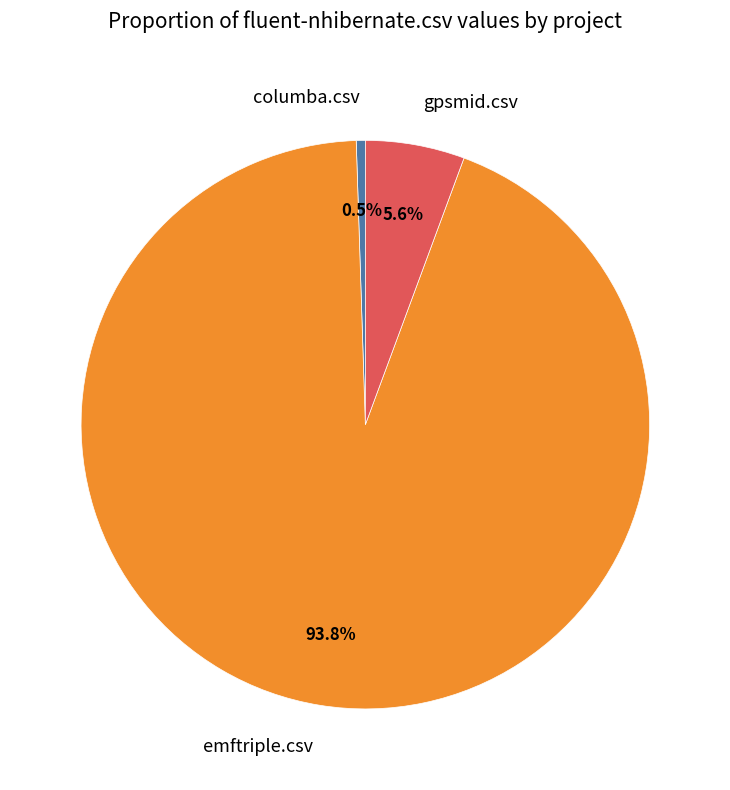

Does any single category account for the majority?

Yes